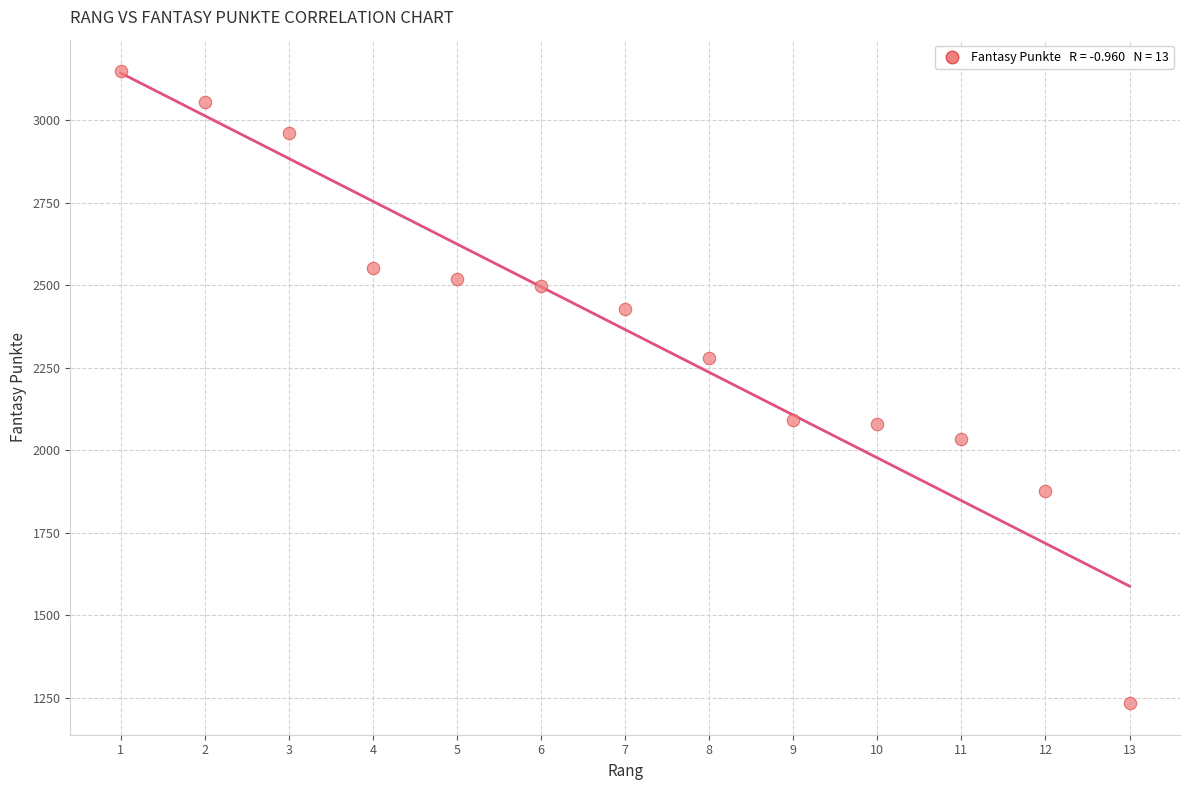

What is the range of Y values (max minus min)?

1914